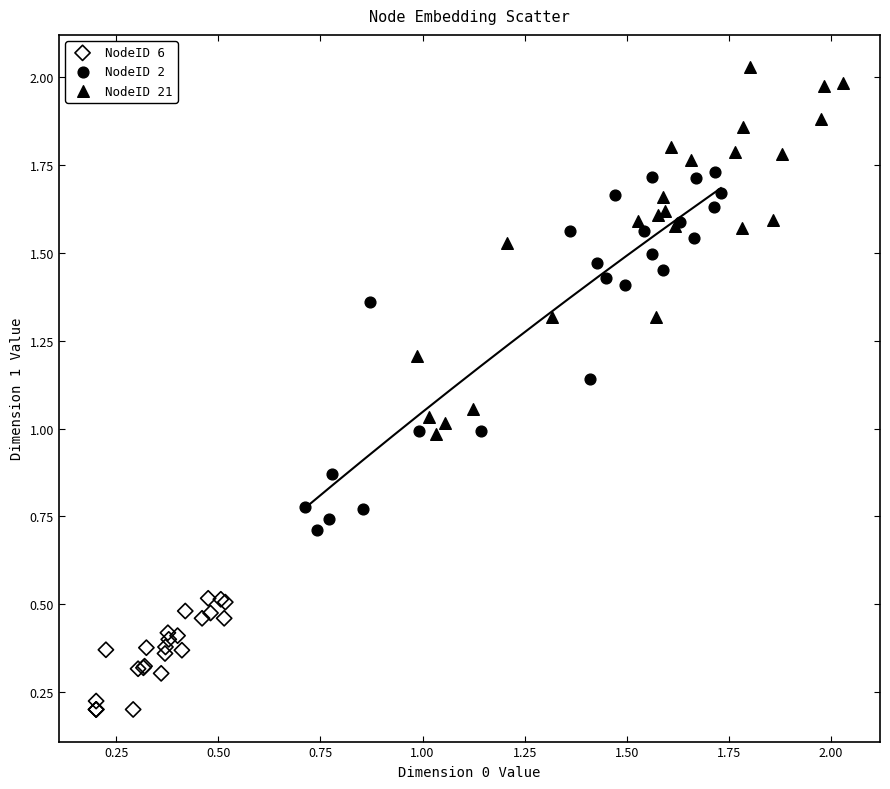

Which series reaches the minimum Y coordinate?

NodeID 6